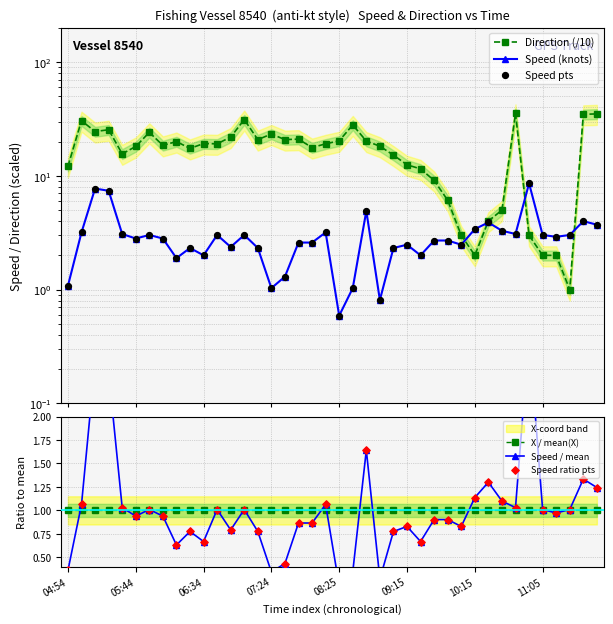

At how many categories does at least one series exceed 20?

16